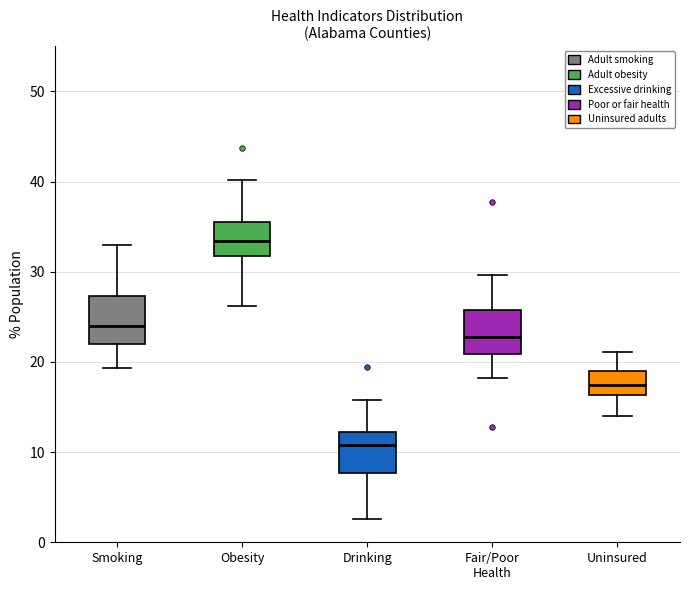

Which box's median line is the highest?

Obesity